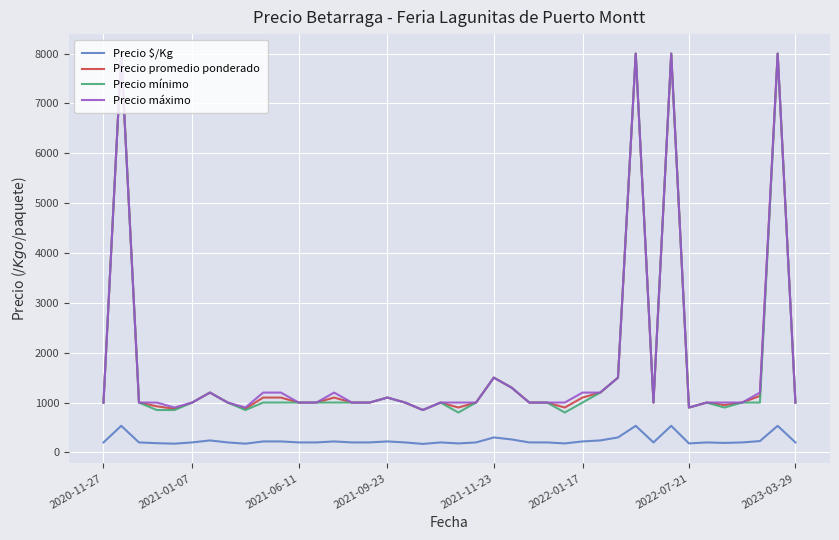

What is the difference between the second highest and second lowest values in the Precio $/Kg series?

358